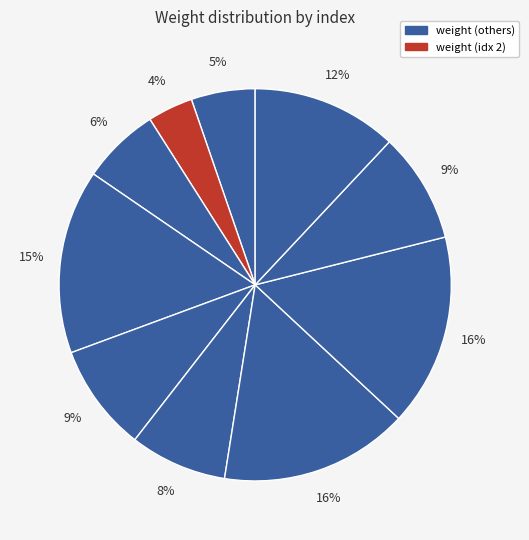

Count the number of slices in the pie.

10